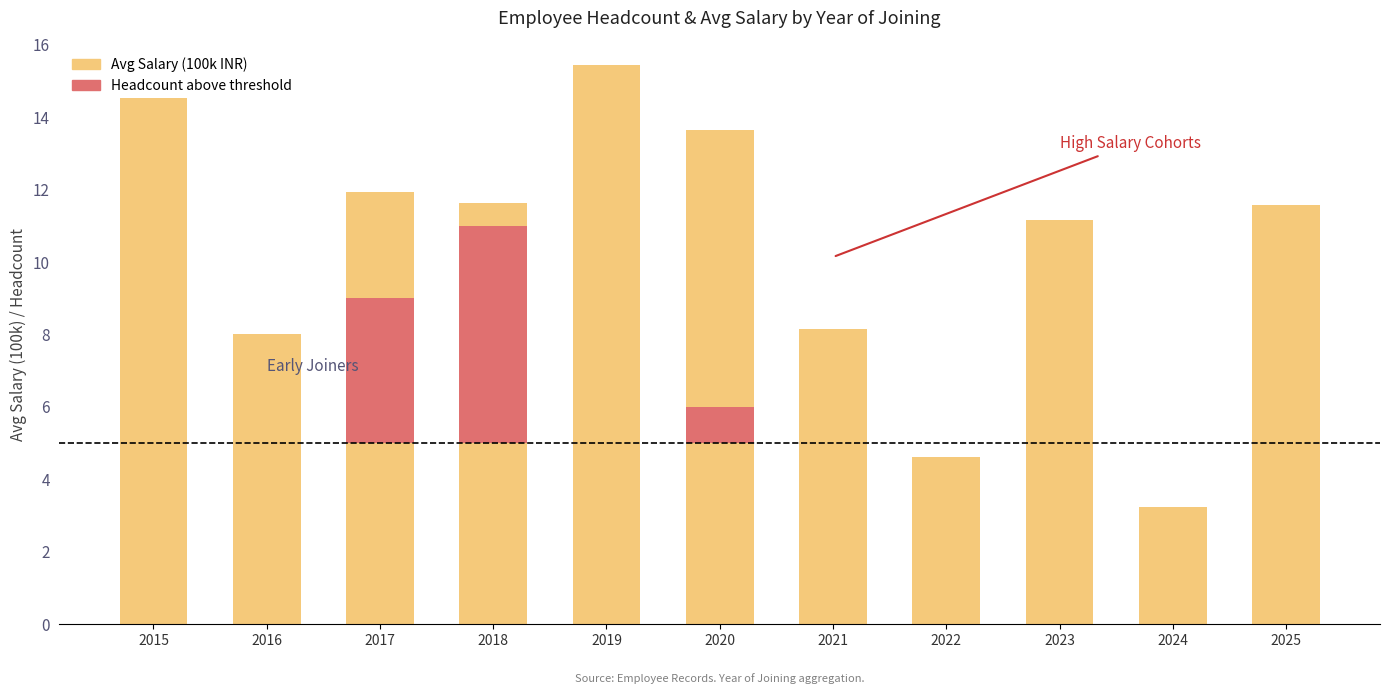

What is the average value of the Avg Salary (100k INR) series?

10.4